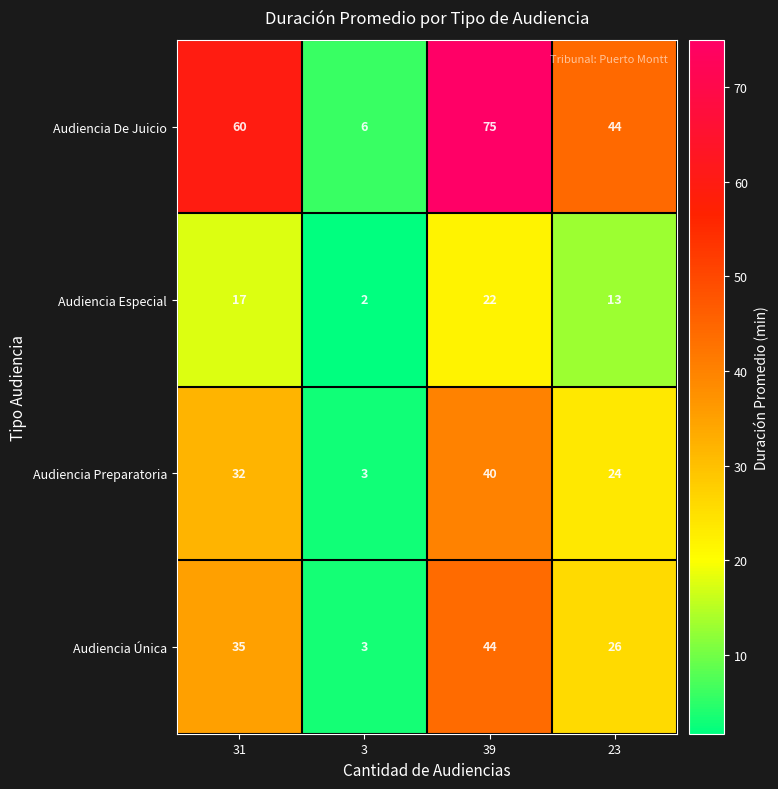

What is the difference between the Audiencia Preparatoria values at 39 and 3?

37